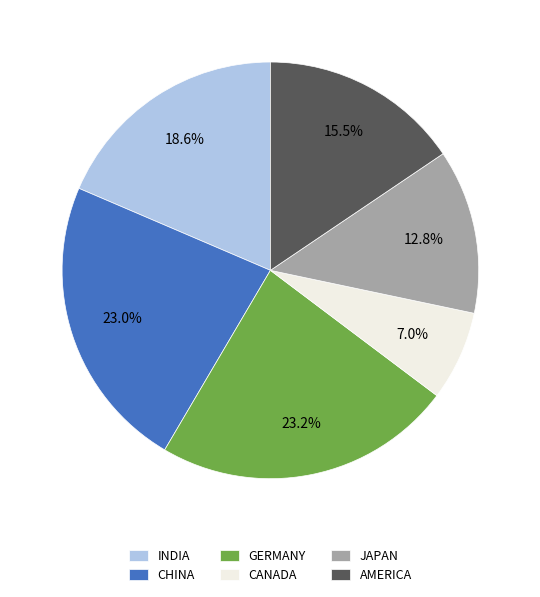

Is there a majority slice in this chart?

No